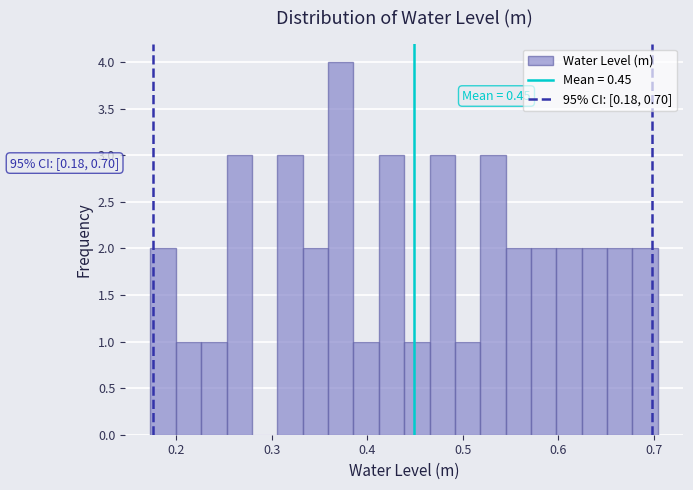

Read against the x-axis, roughly where is the centre of the tallest bar?

0.37